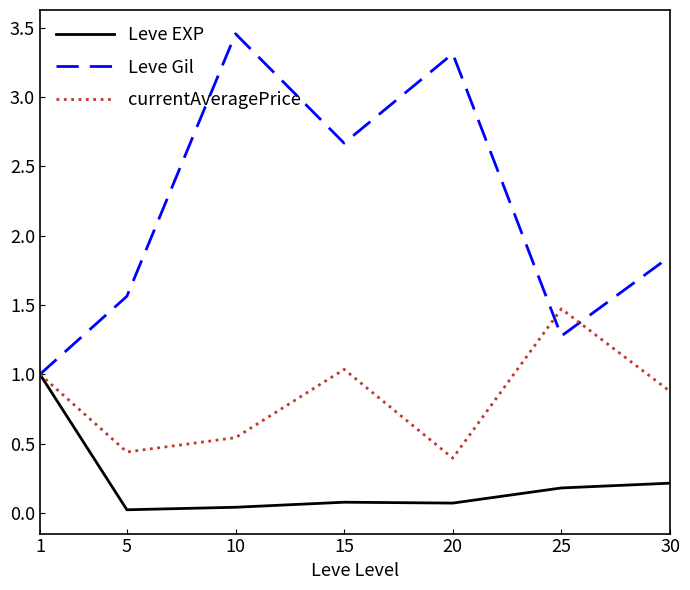

What is the maximum value for Leve EXP?

1.0